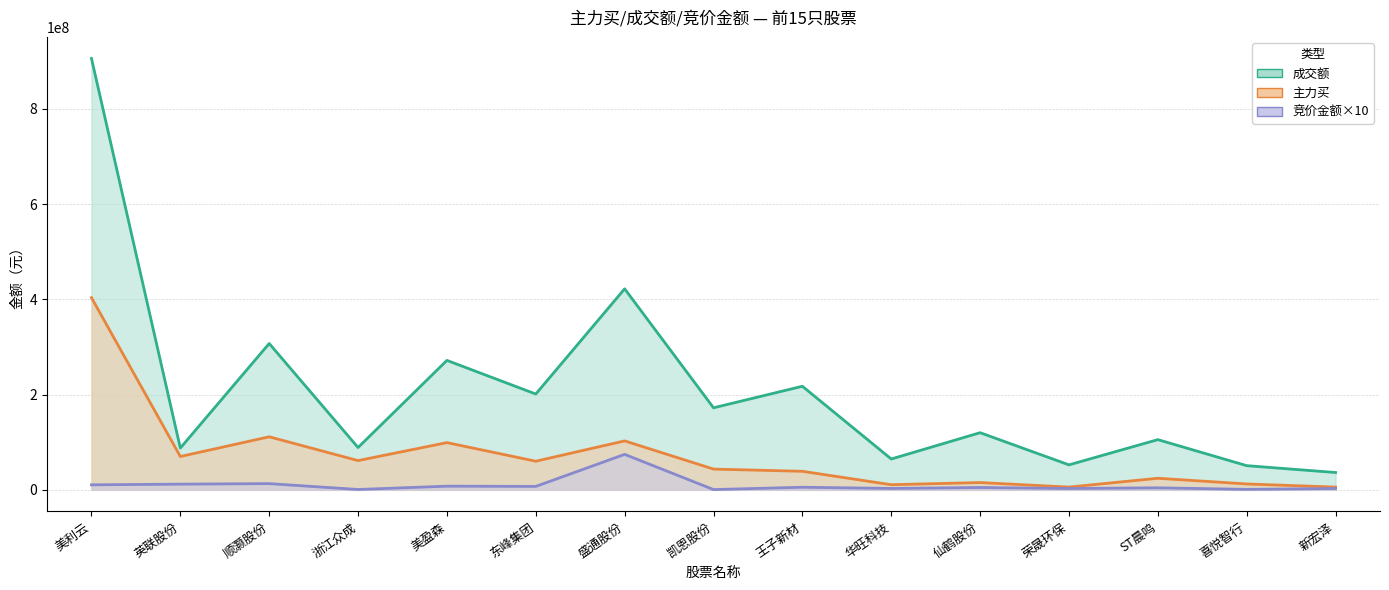

What are all the series names shown in the legend?

竞价金额, 主力买, 成交额